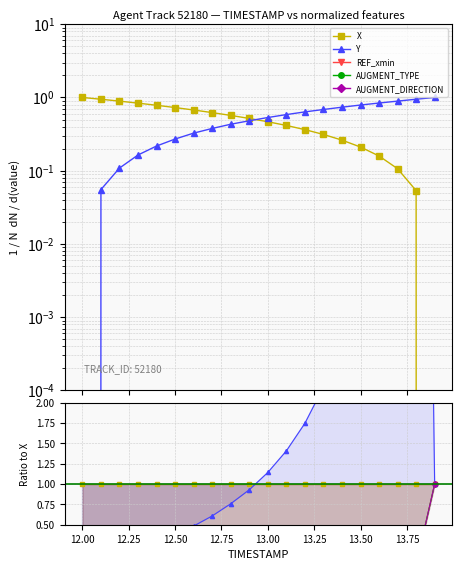

How many lines are shown in the chart?

5